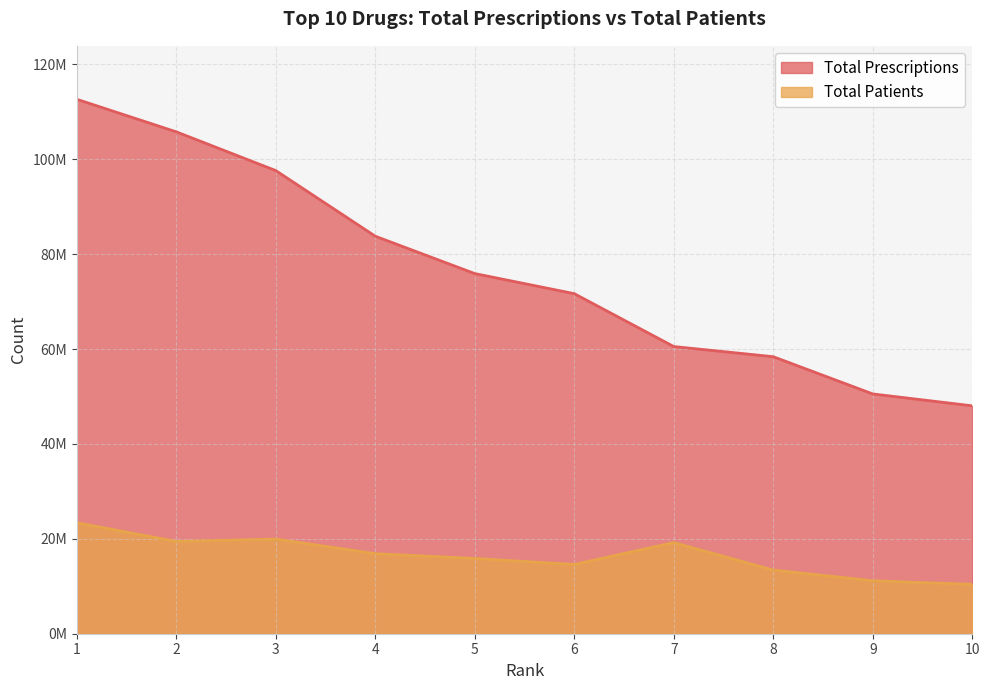

Rank the series by their maximum value, from lowest to highest.

Total Patients, Total Prescriptions